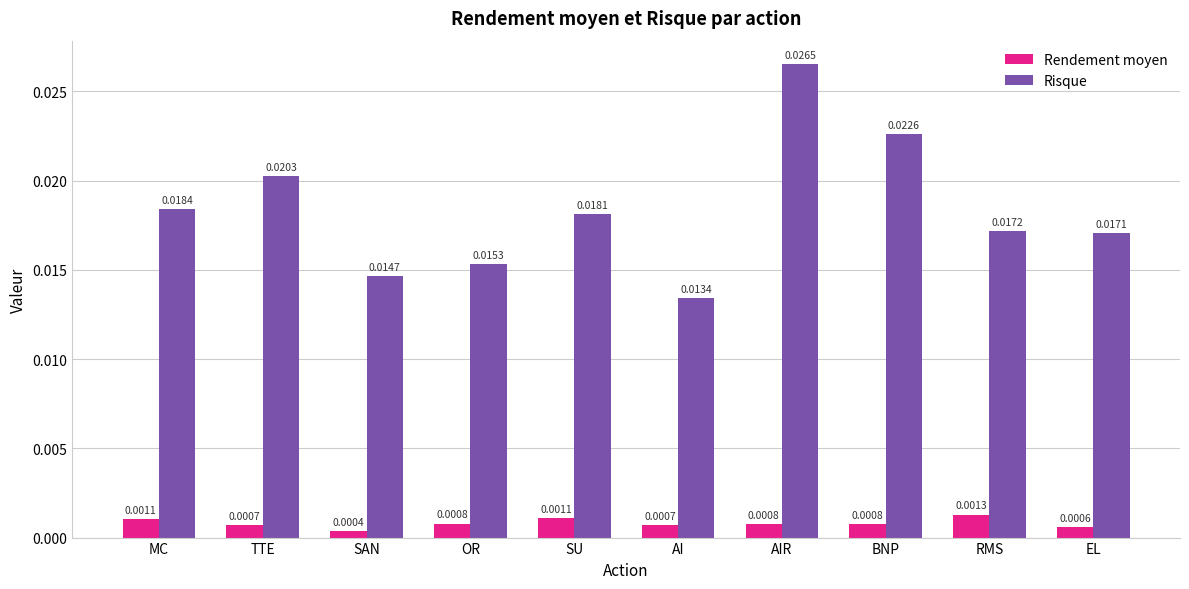

At how many categories does at least one series exceed 0?

10